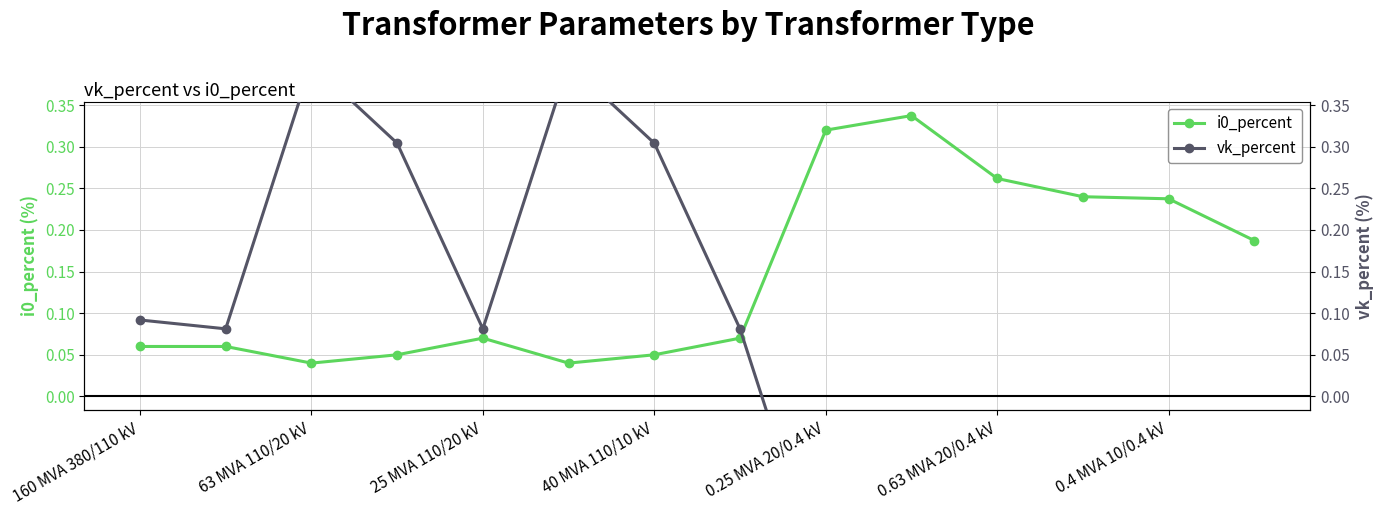

At how many categories does at least one series exceed 0?

14